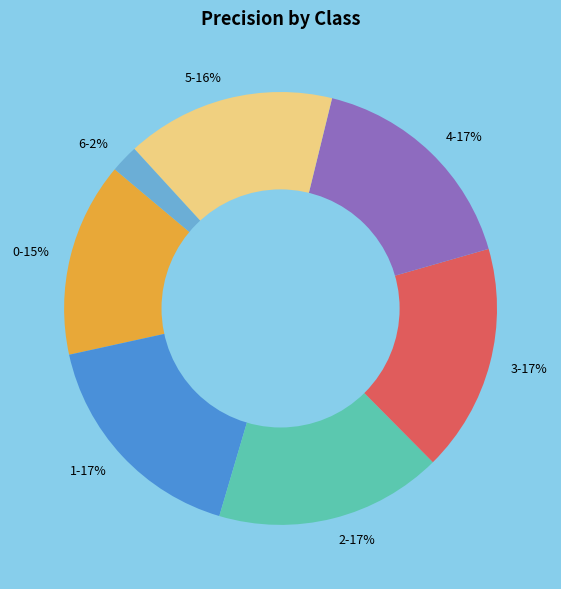

True or false: 2 accounts for 10% of the total.

False